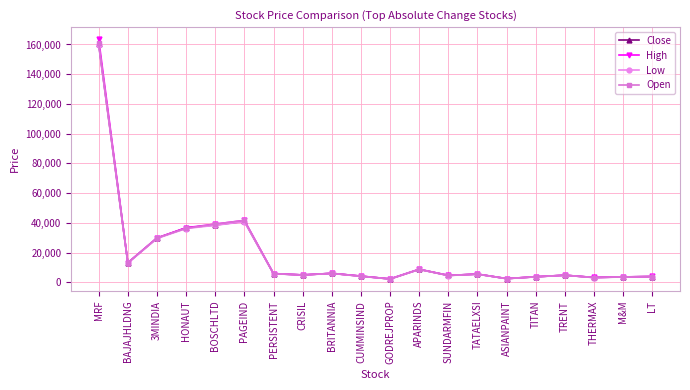

Is it true that High equals 163600.0 at MRF?

True